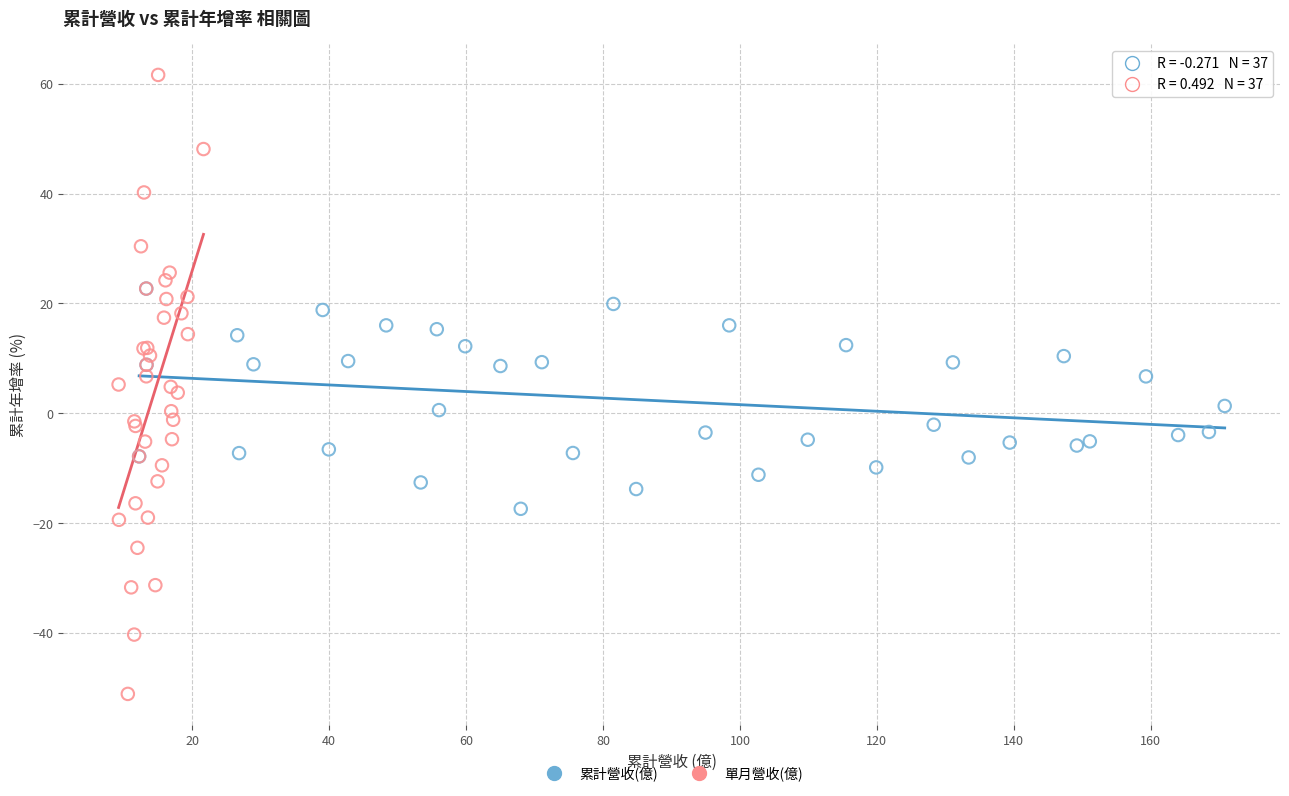

Which series contains the lowest Y value?

單月營收(億)